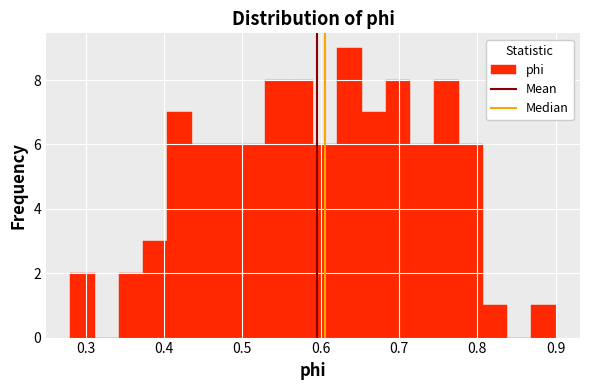

Read against the x-axis, roughly where is the centre of the tallest bar?

0.64